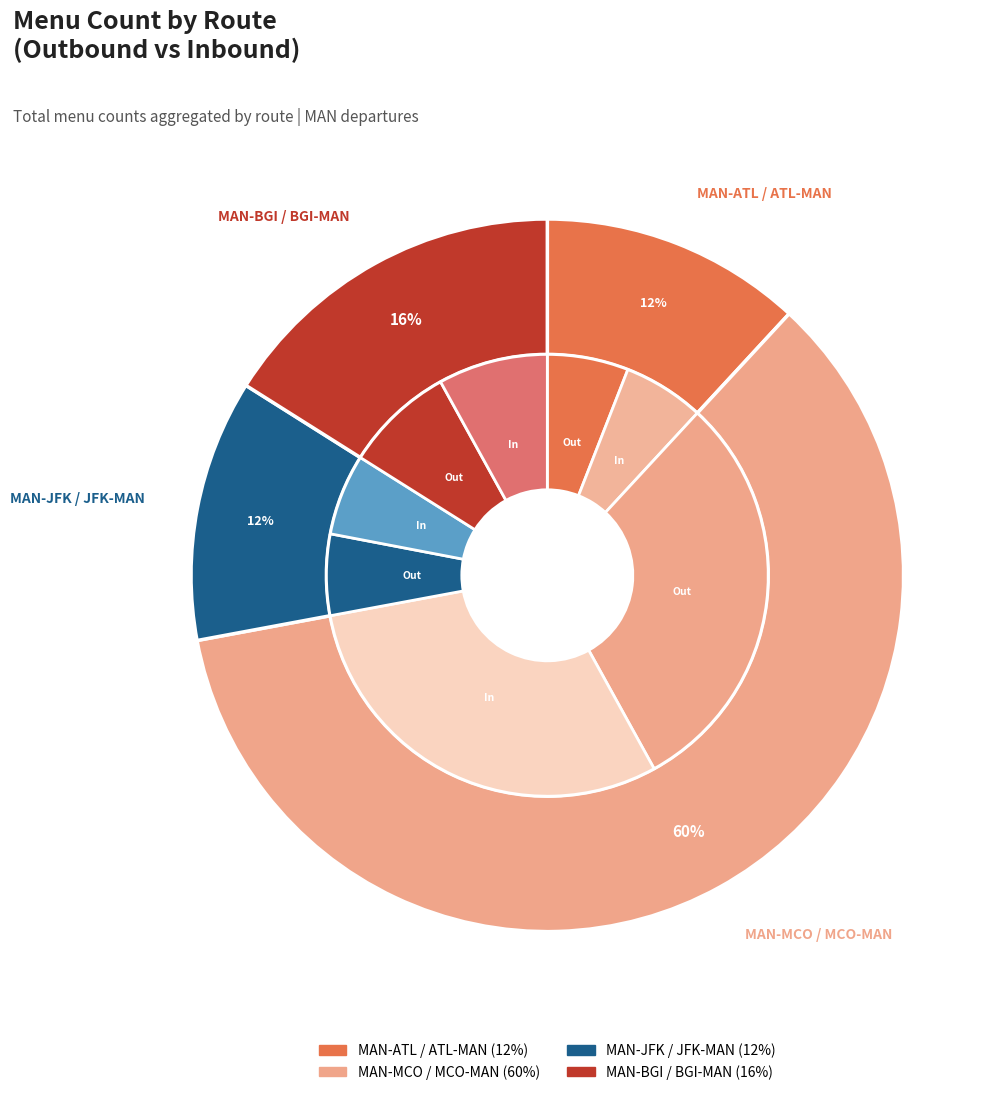

What is the largest slice in the pie chart?

MAN-MCO